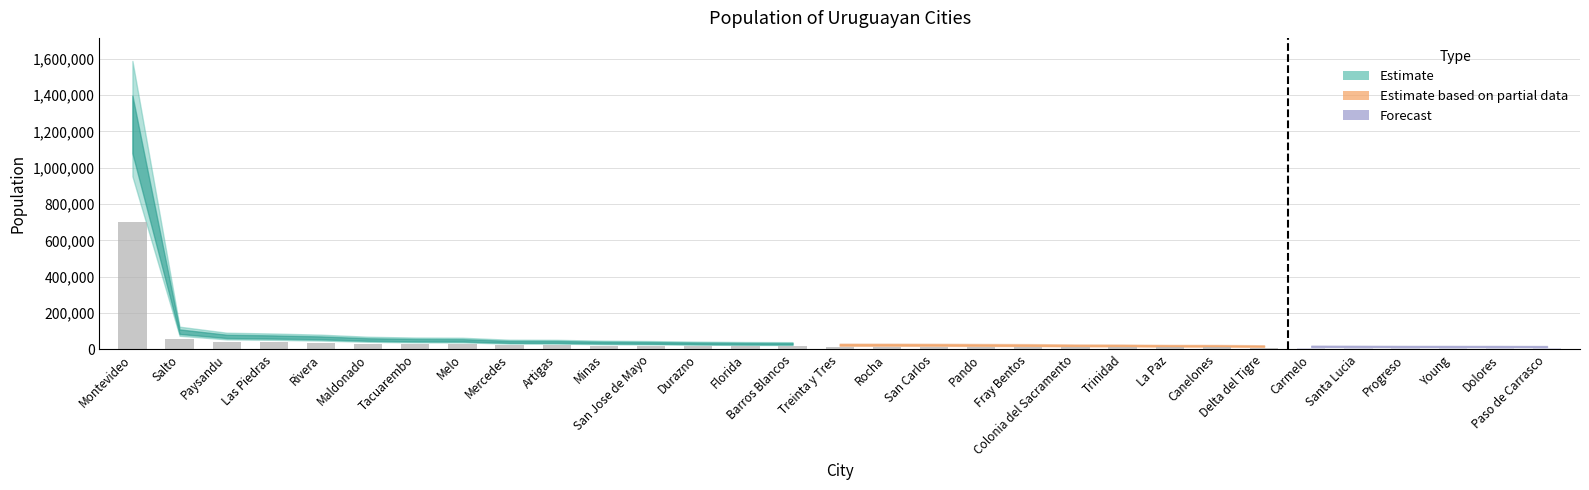

Does the chart contain any negative values?

No